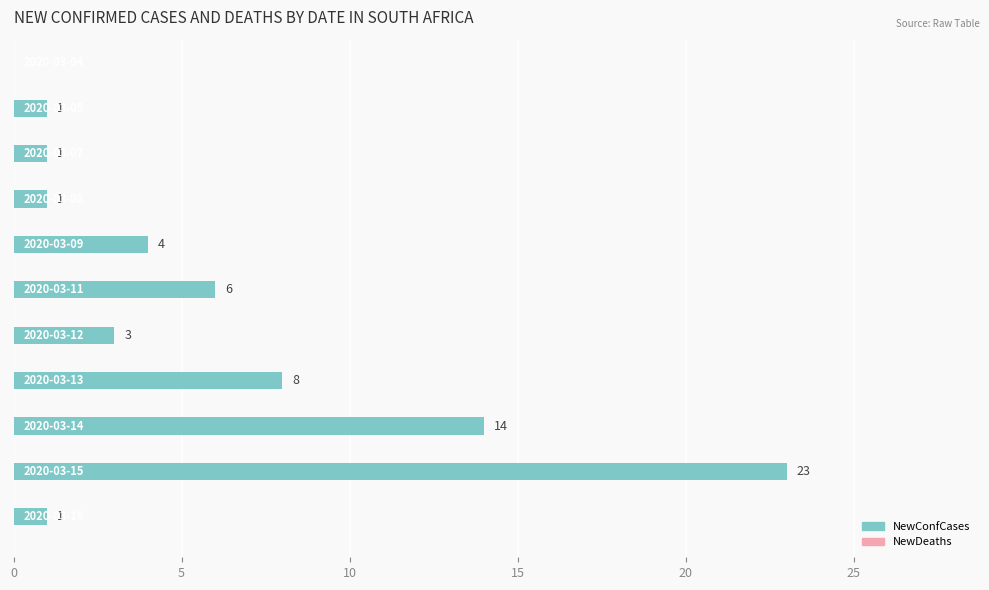

What is the sum of all values?

62